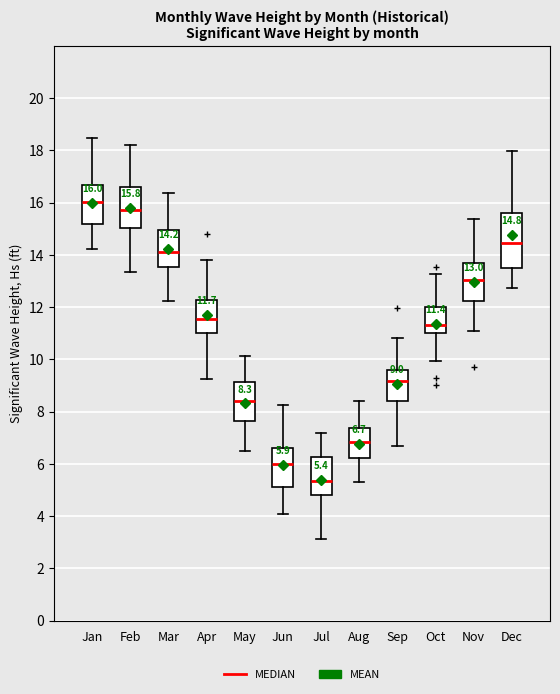

Which box's median line is the highest?

Jan